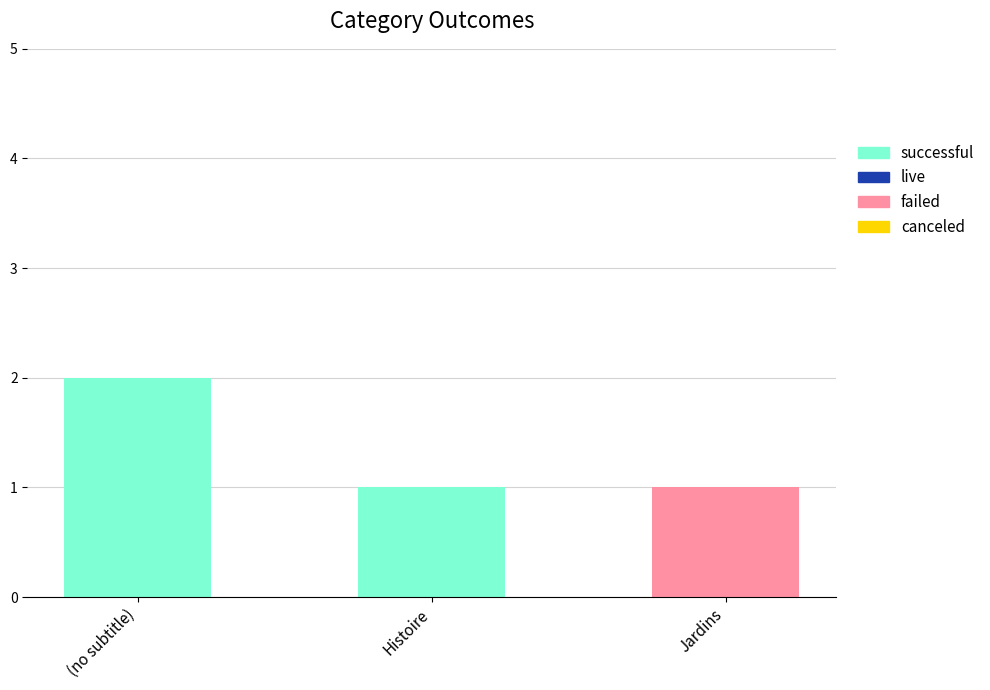

Reading left to right, transcribe the values for successful.

(no subtitle)=2	Histoire=1	Jardins=0